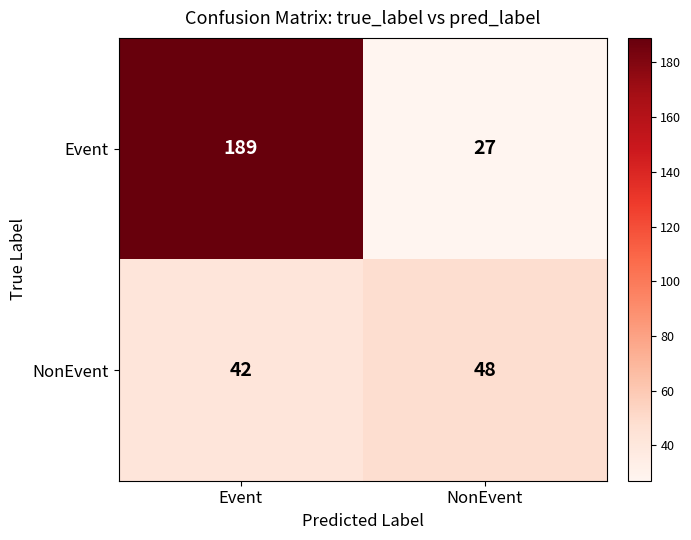

What is the average value of the NonEvent series?

45